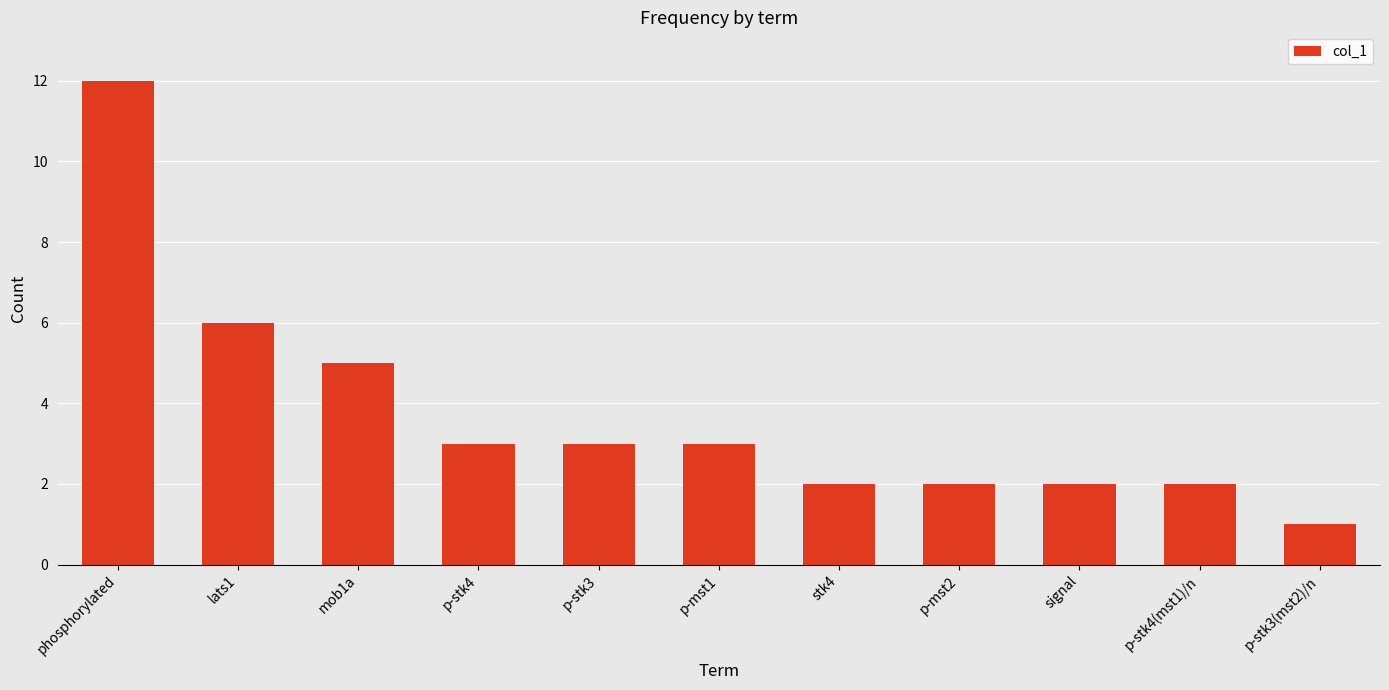

Which has a higher value, lats1 or mob1a?

lats1